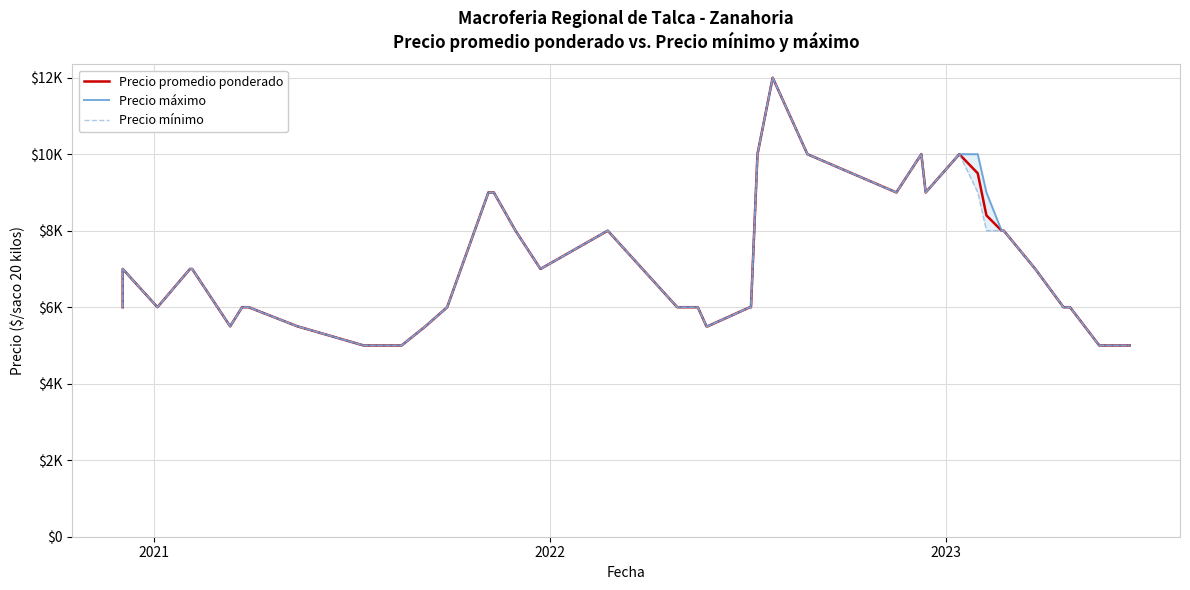

Which series has the largest total across all categories?

Precio máximo